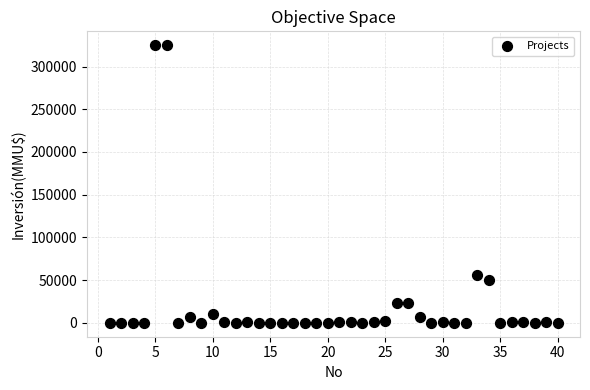

What is the range of Y values (max minus min)?

325000